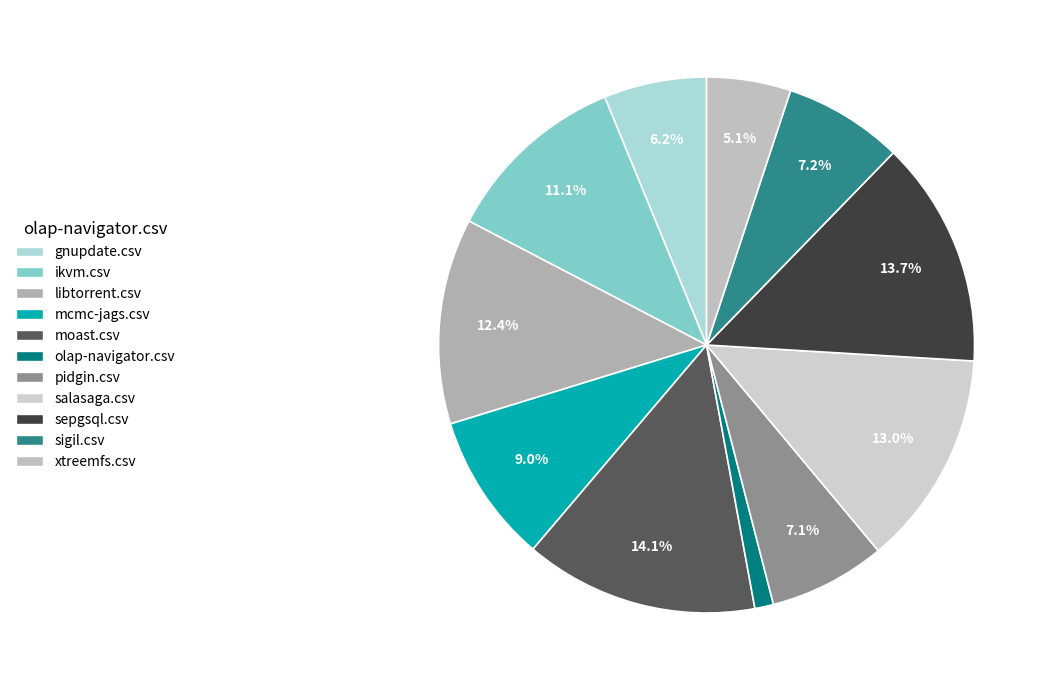

To the nearest percent, what is the average slice percentage?

9%